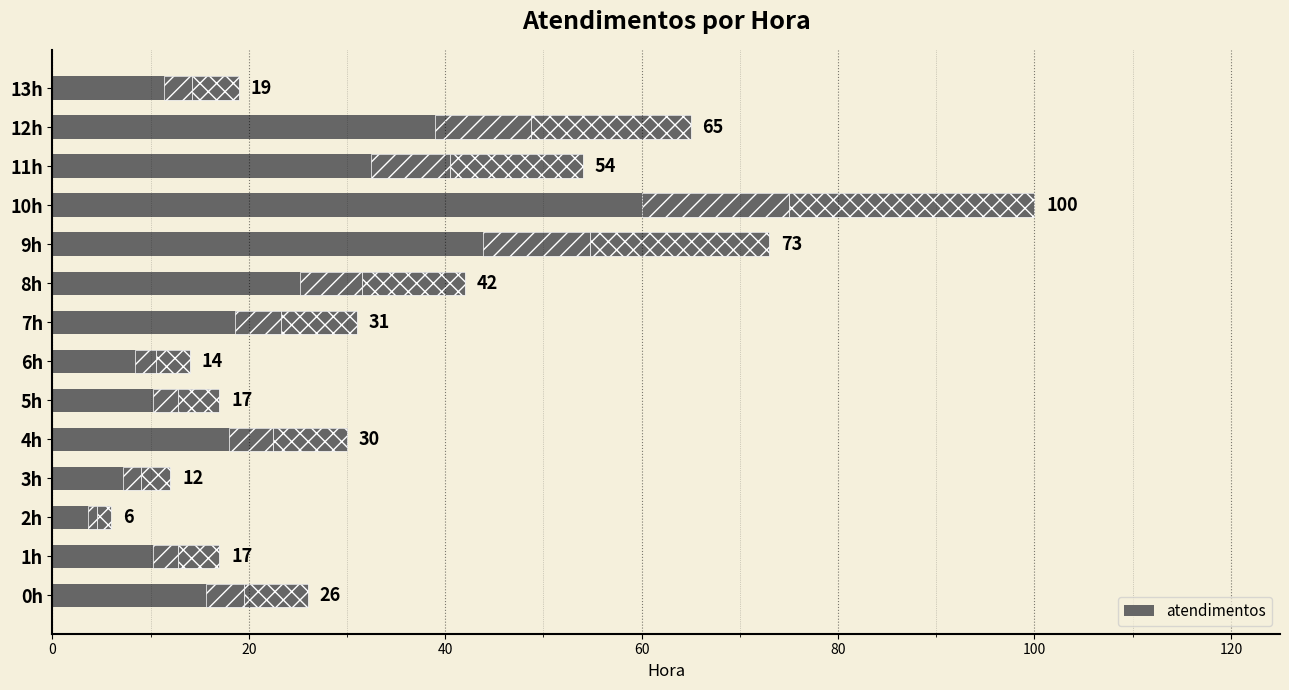

At which category does the chart reach its peak across all series?

10h